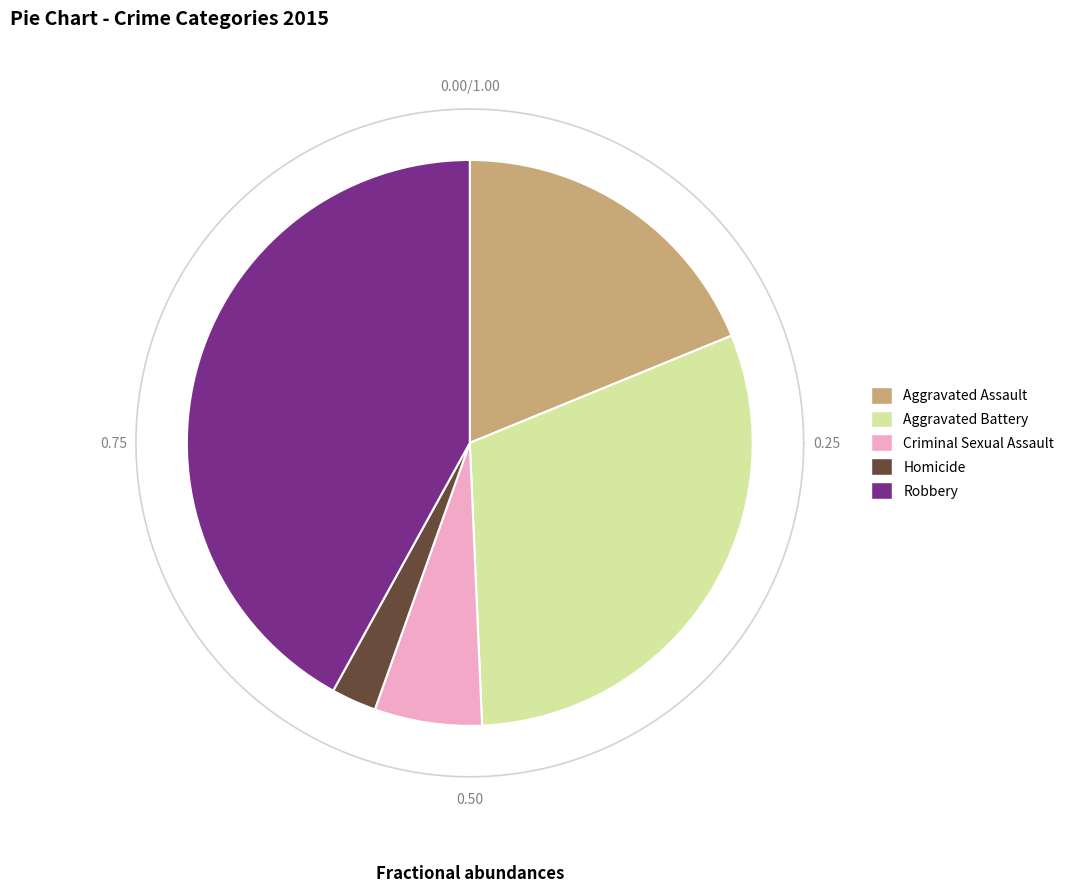

What percentage do Homicide and Aggravated Battery together represent?

33.1%